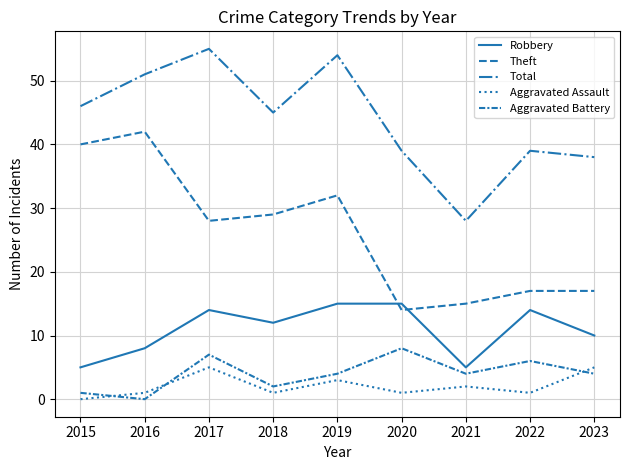

How many lines are shown in the chart?

5